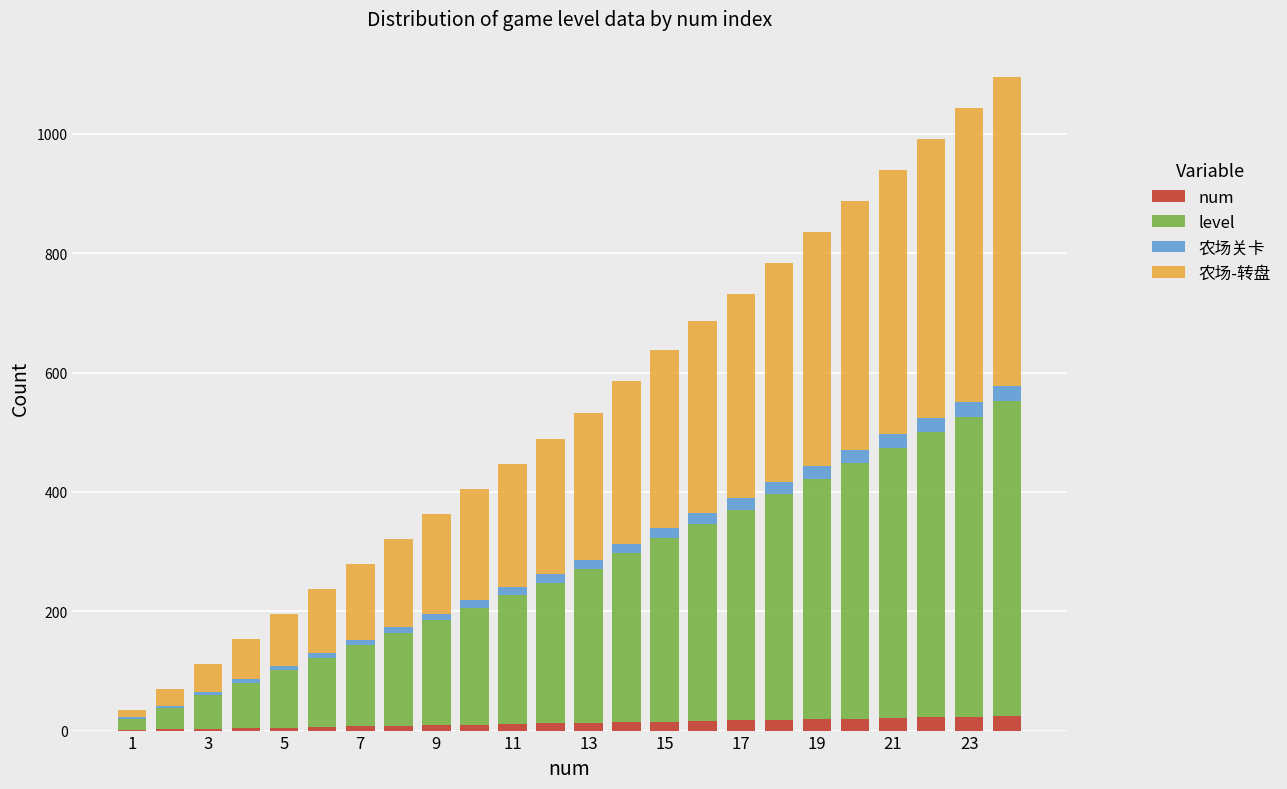

Count the number of categories in the chart.

24